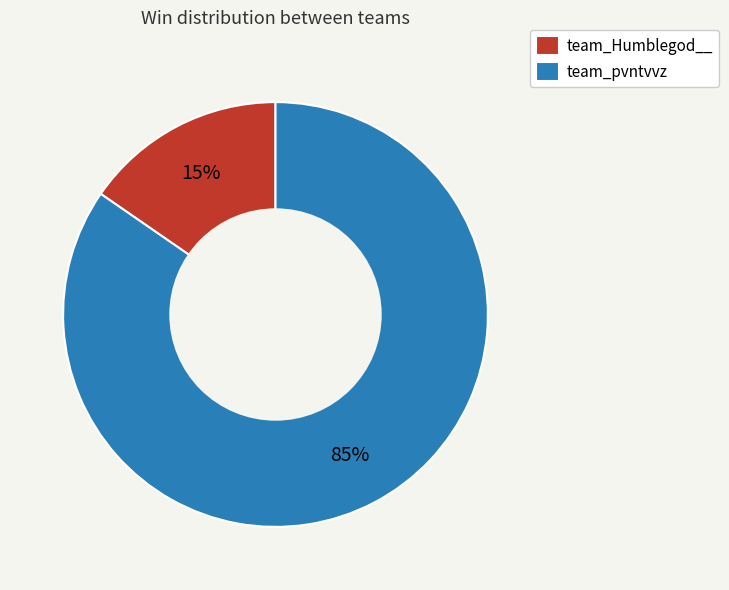

Between team_pvntvvz and team_Humblegod__, which is larger?

team_pvntvvz